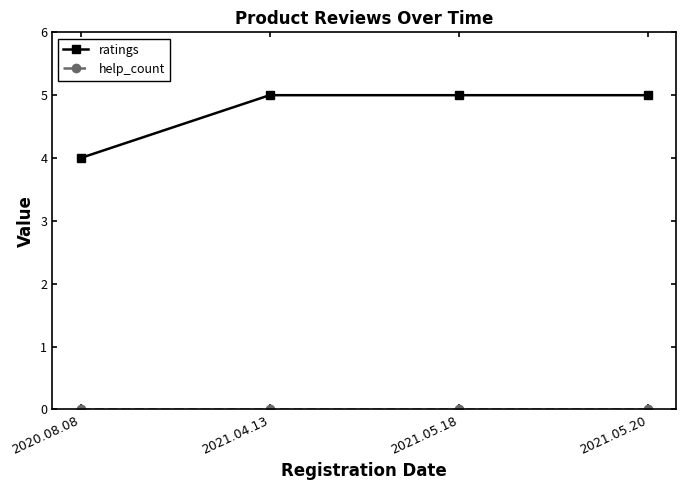

True or false: ratings has a value of 7 at 2021.05.20.

False